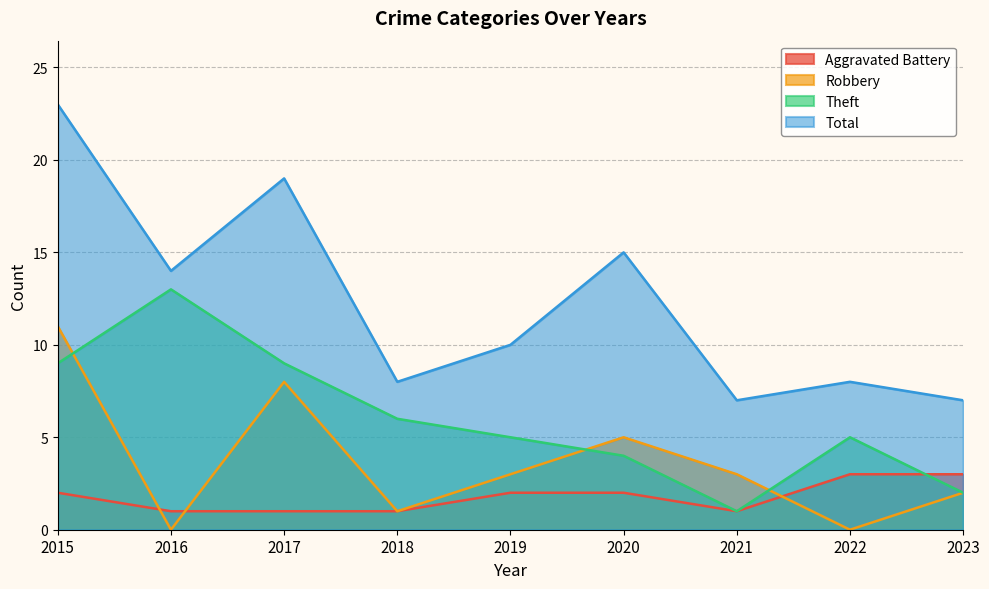

Which series changed the most between 2015 and 2023?

Total